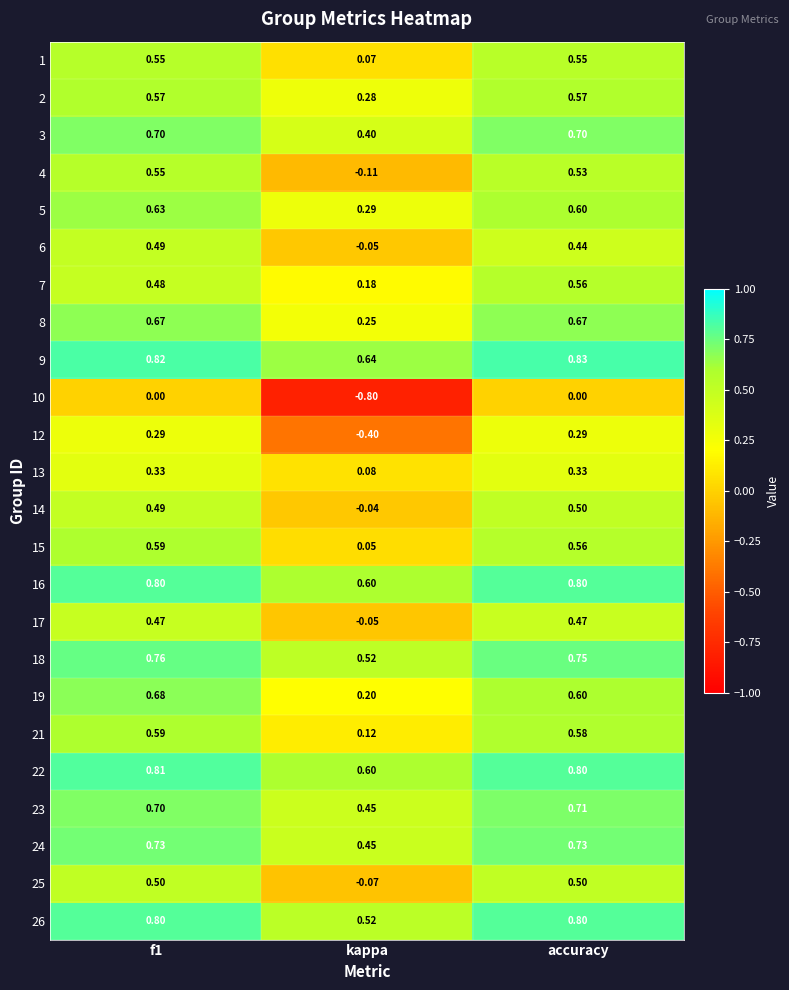

How many negative values does the 17 series have?

1